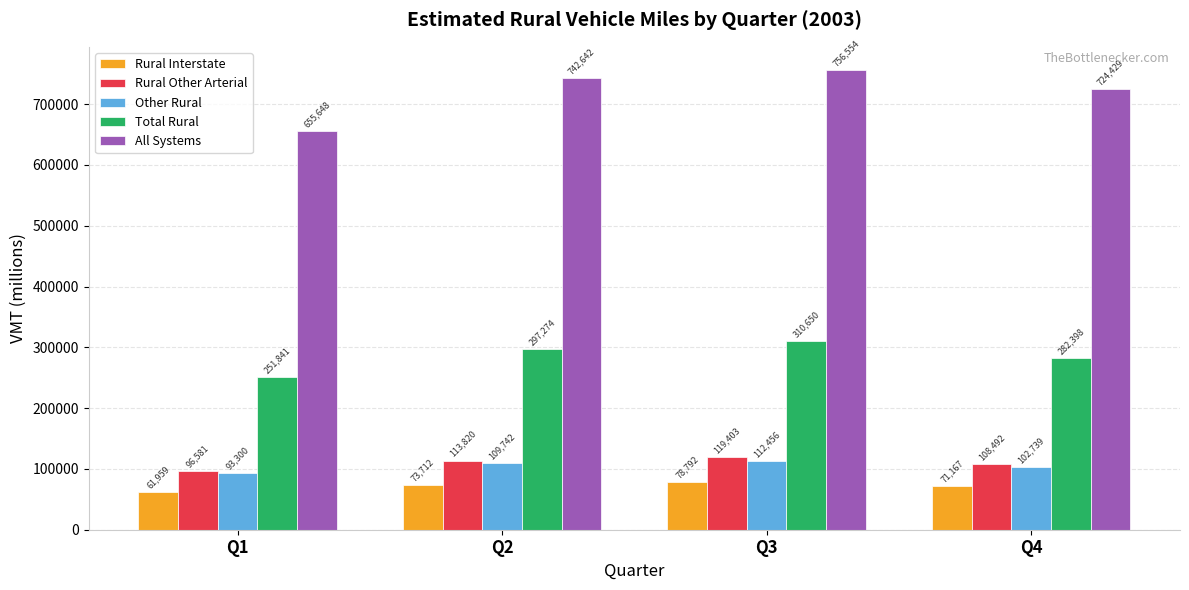

List the labels in order of Rural Interstate value, smallest first.

Q1, Q4, Q2, Q3